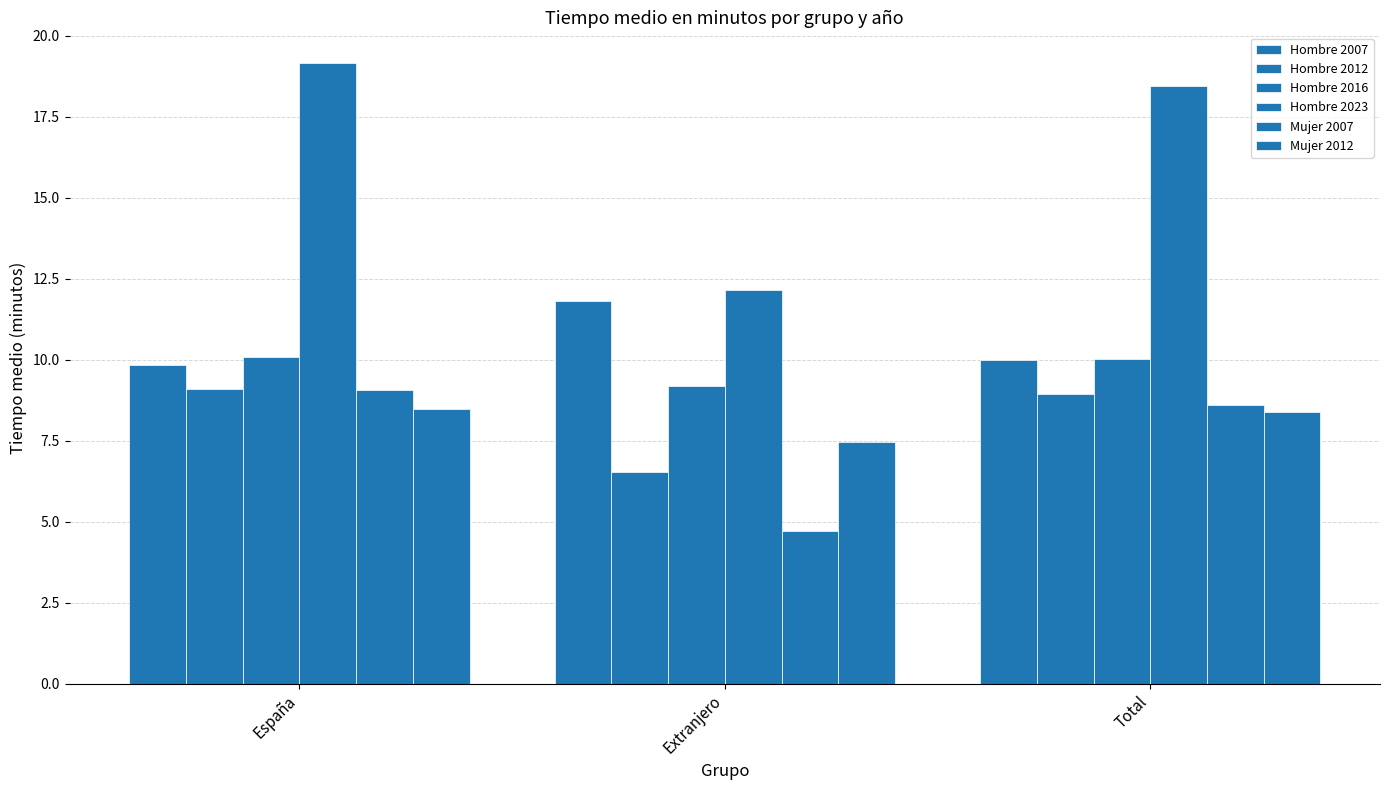

Which series changed the most between España and Total?

Hombre 2023